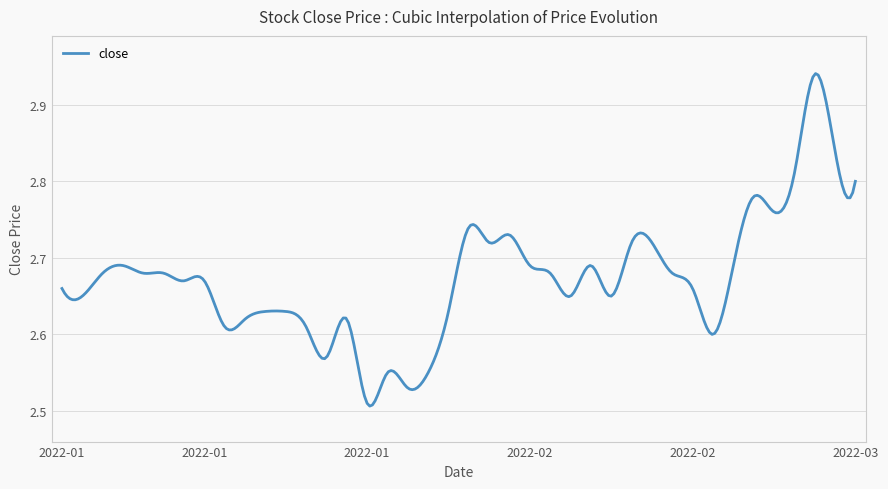

What is the difference between the maximum and minimum values?

0.4